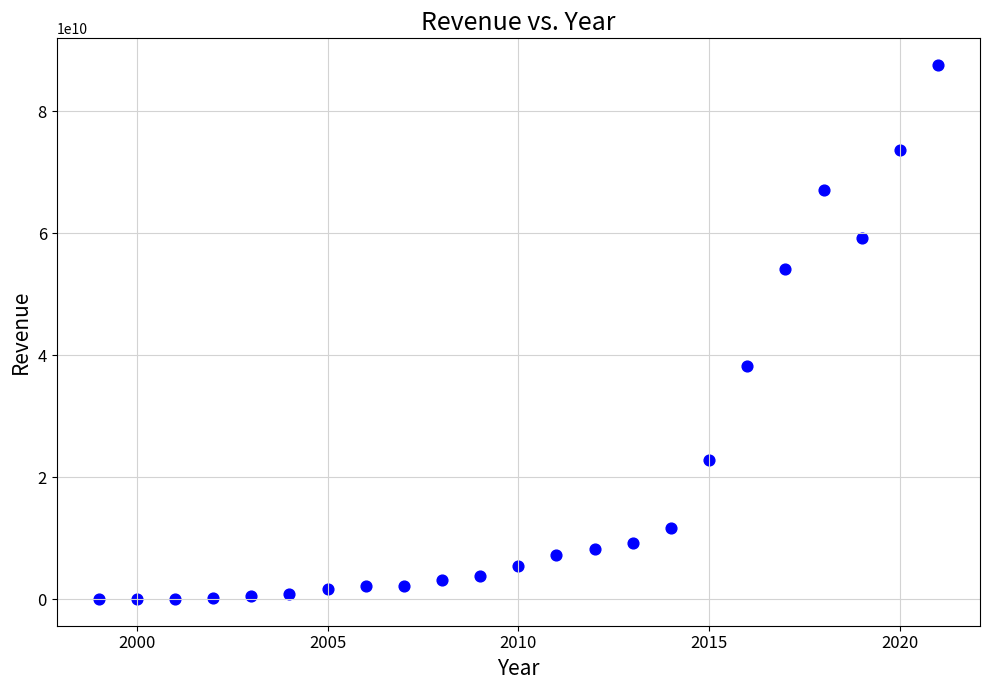

What Y value in the scatter plot is closest to 43810822081?

38178844000